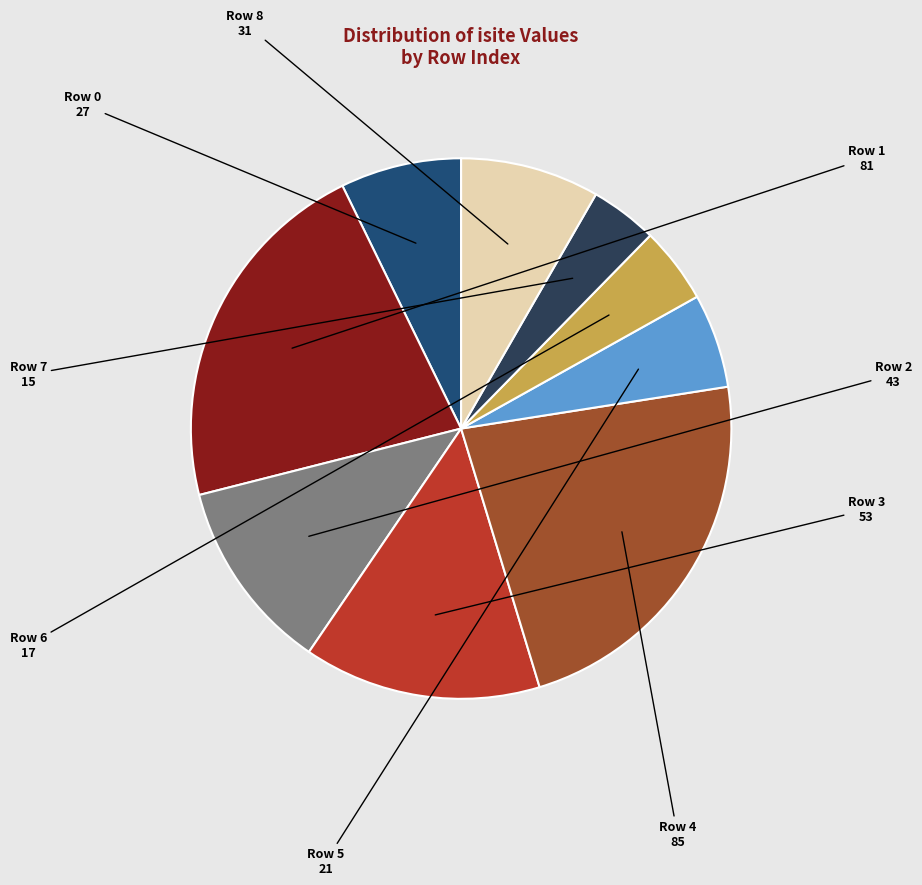

Rank the categories by value from lowest to highest.

Row 7, Row 6, Row 5, Row 0, Row 8, Row 2, Row 3, Row 1, Row 4